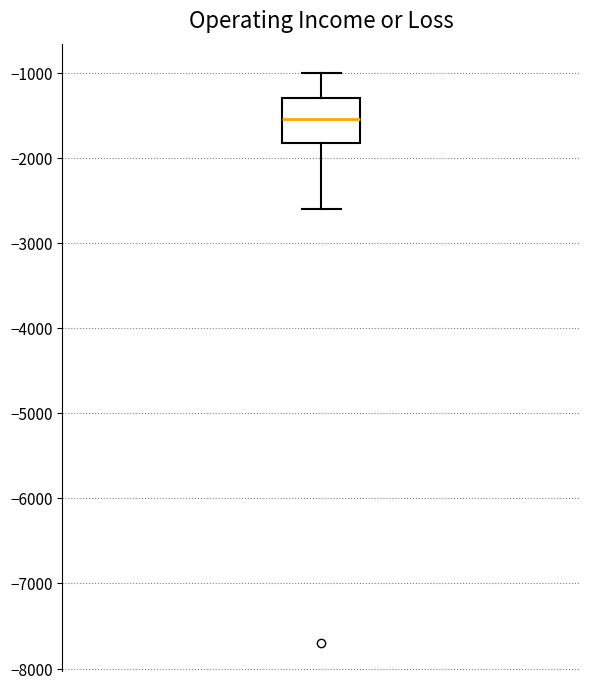

Read this box plot against the y-axis: the position of the median line, the range covered by the box, and the ends of both whiskers. The values are not printed on the chart, so give them approximately, as read against the axis.

median -1500, box -1800 to -1300, whiskers -2600 to -1000